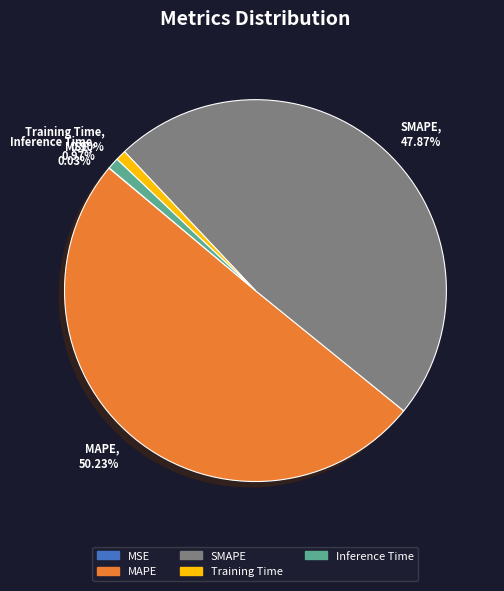

Rank the categories by value from lowest to highest.

MSE, Training Time, Inference Time, SMAPE, MAPE